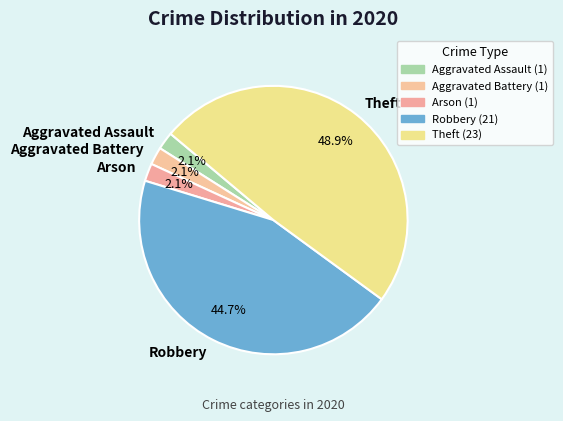

True or false: Aggravated Assault accounts for 2% of the total.

True